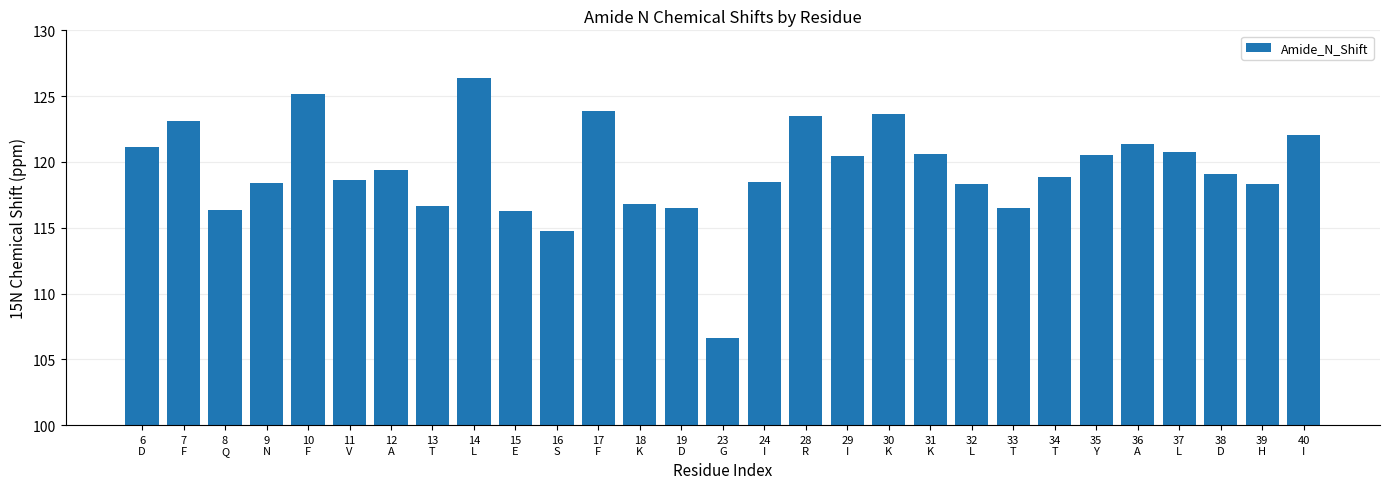

Which has a higher value, 15
E or 32
L?

32
L